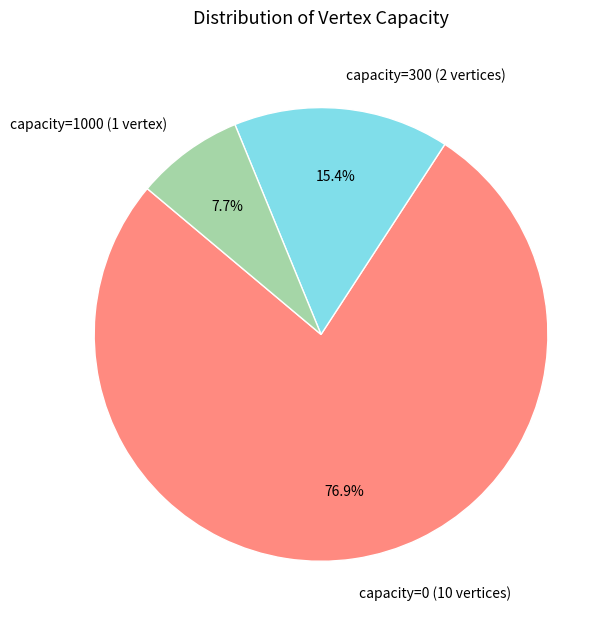

What percentage is NOT represented by capacity=0 (10 vertices)?

23.1%